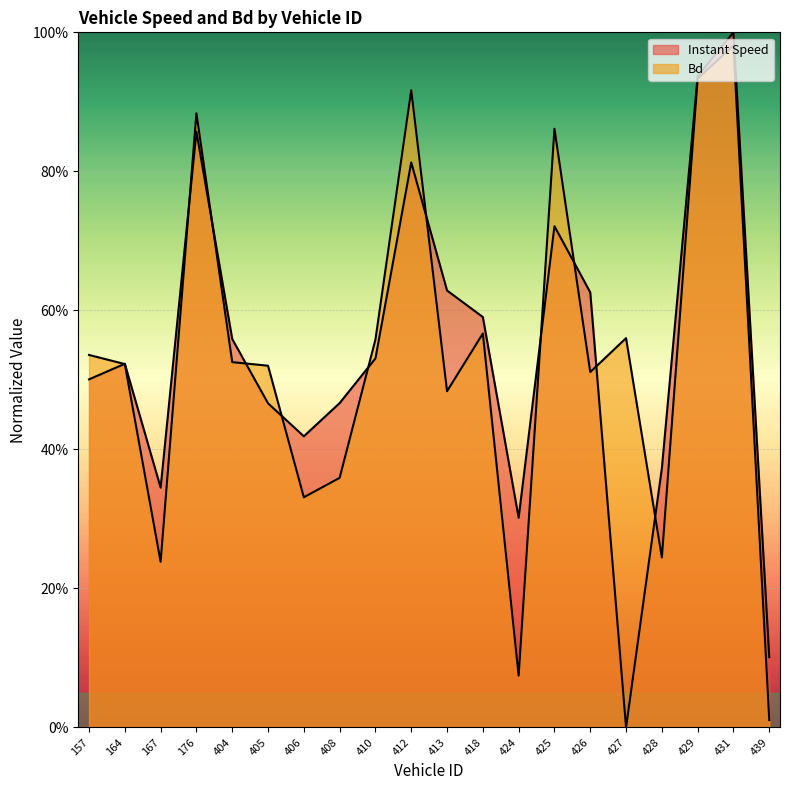

What is the difference between the highest and lowest values at 406?

0.1